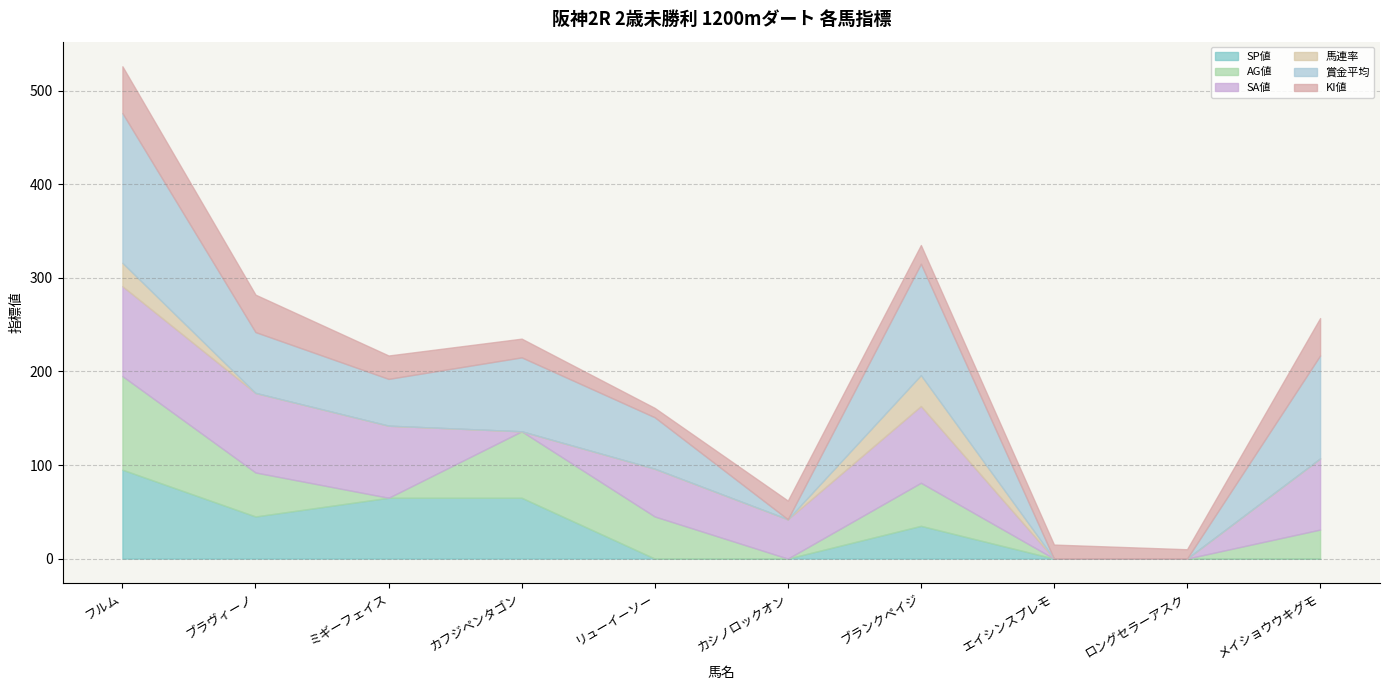

What is the value of the SA値 point at the 7th from the left?

82